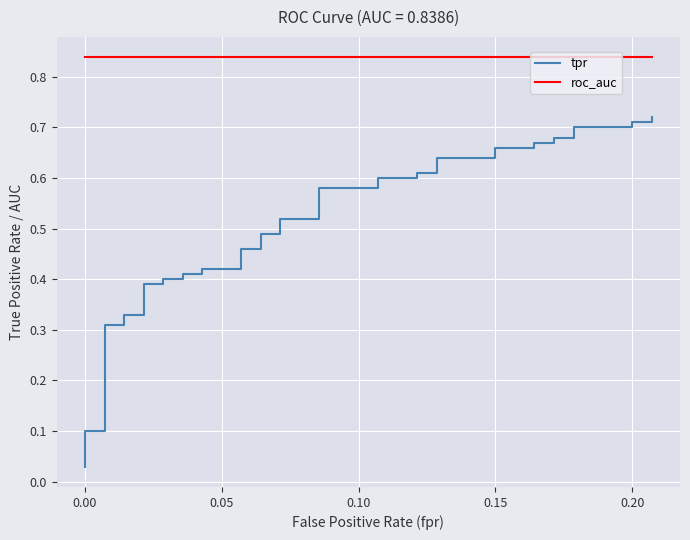

How many data points does each series have?

40